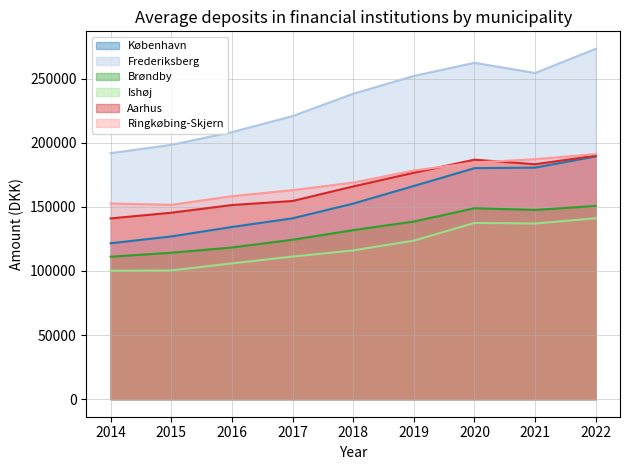

How many values in the Aarhus series are below 165958?

4